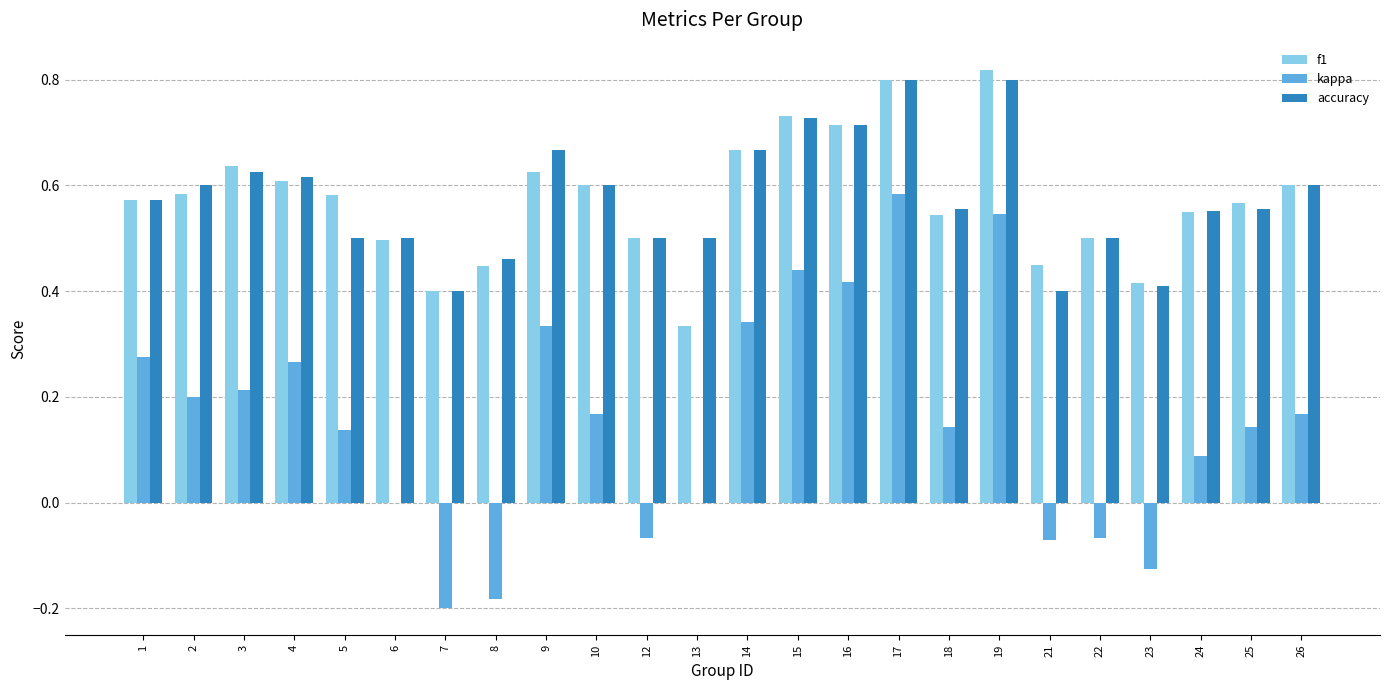

True or false: accuracy has a value of 0.7 at 13.

False